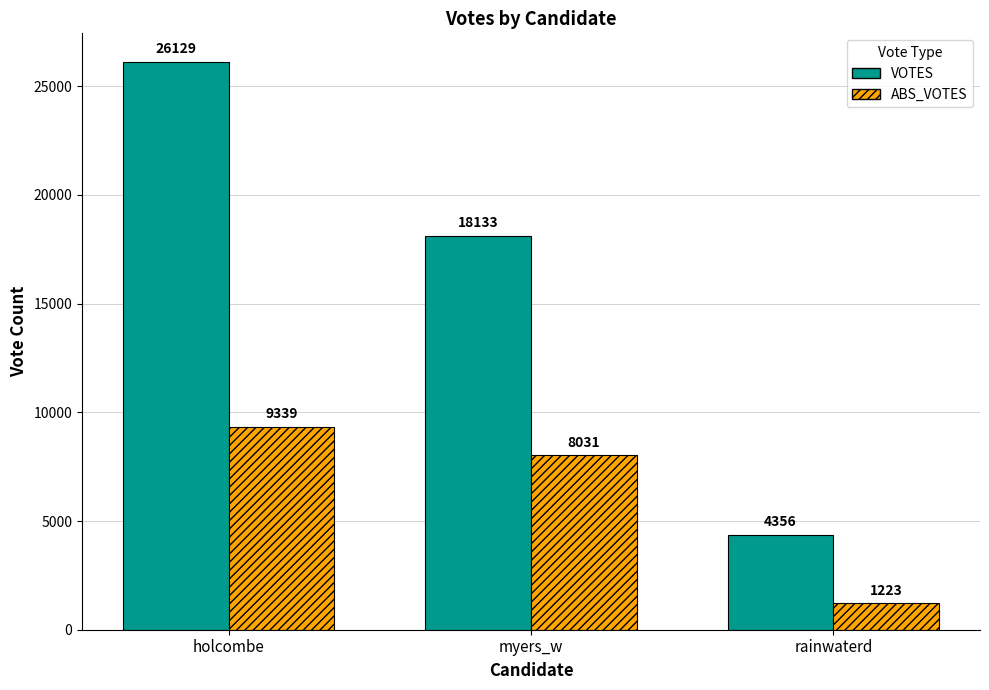

The VOTES series shows 18133 at myers_w. True or false?

True